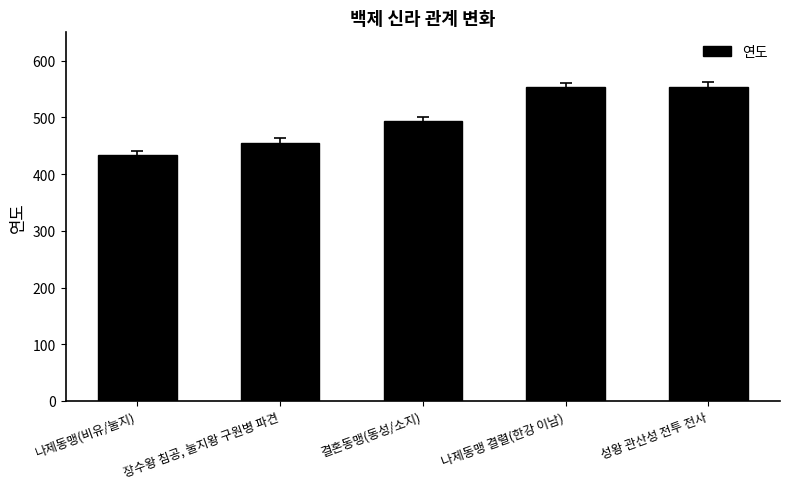

What is the sum of the values at 결혼동맹(동성/소지) and 나제동맹 결렬(한강 이남)?

1046